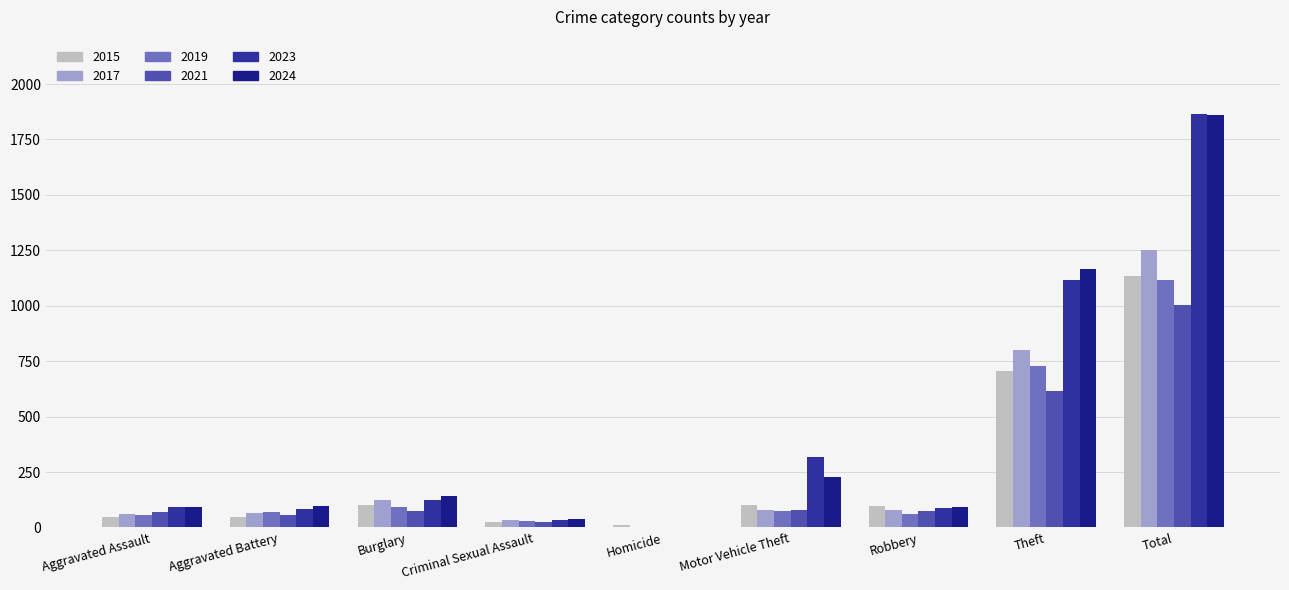

Rank the series by their maximum value, from highest to lowest.

2023, 2024, 2017, 2015, 2019, 2021